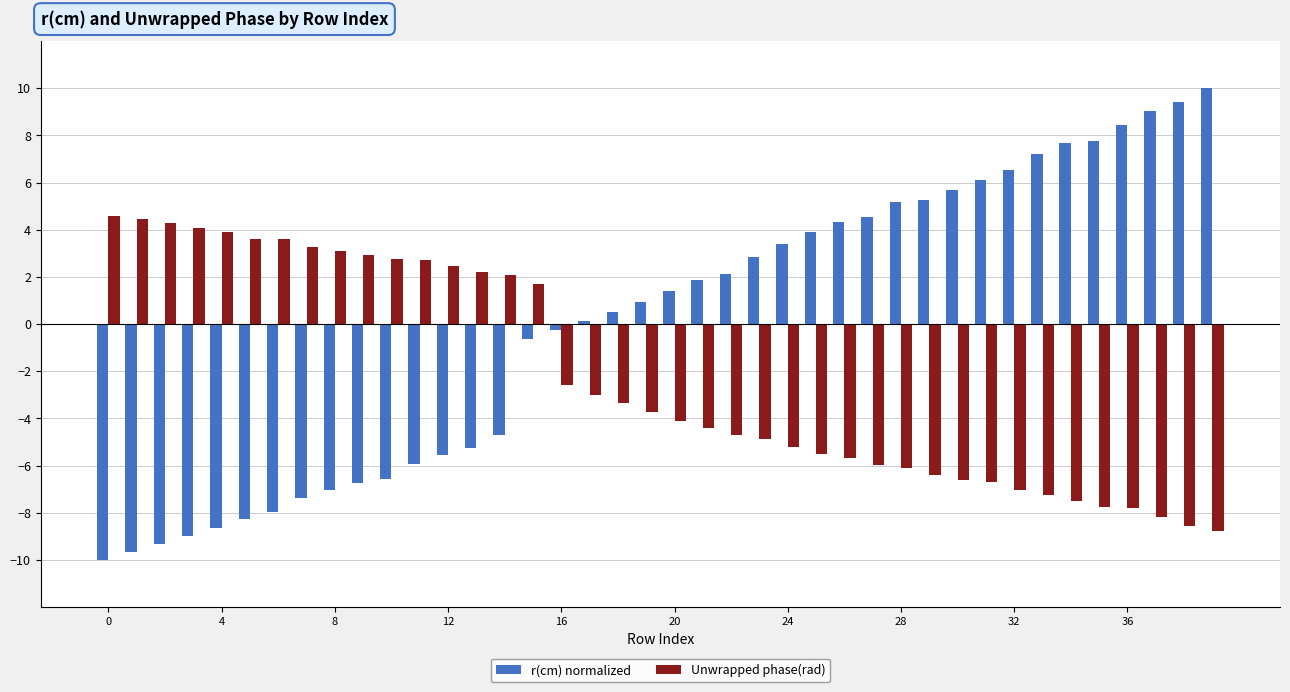

Rank the series by their maximum value, from highest to lowest.

r(cm) normalized, Unwrapped phase(rad)